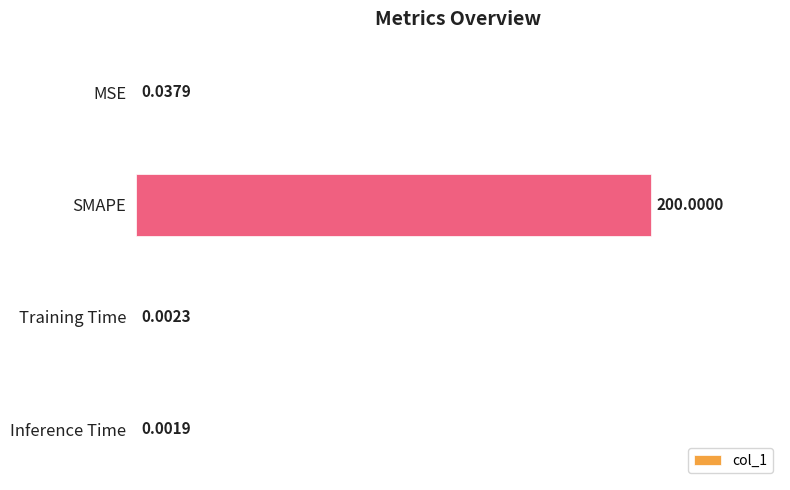

Between MSE and SMAPE, which is larger?

SMAPE